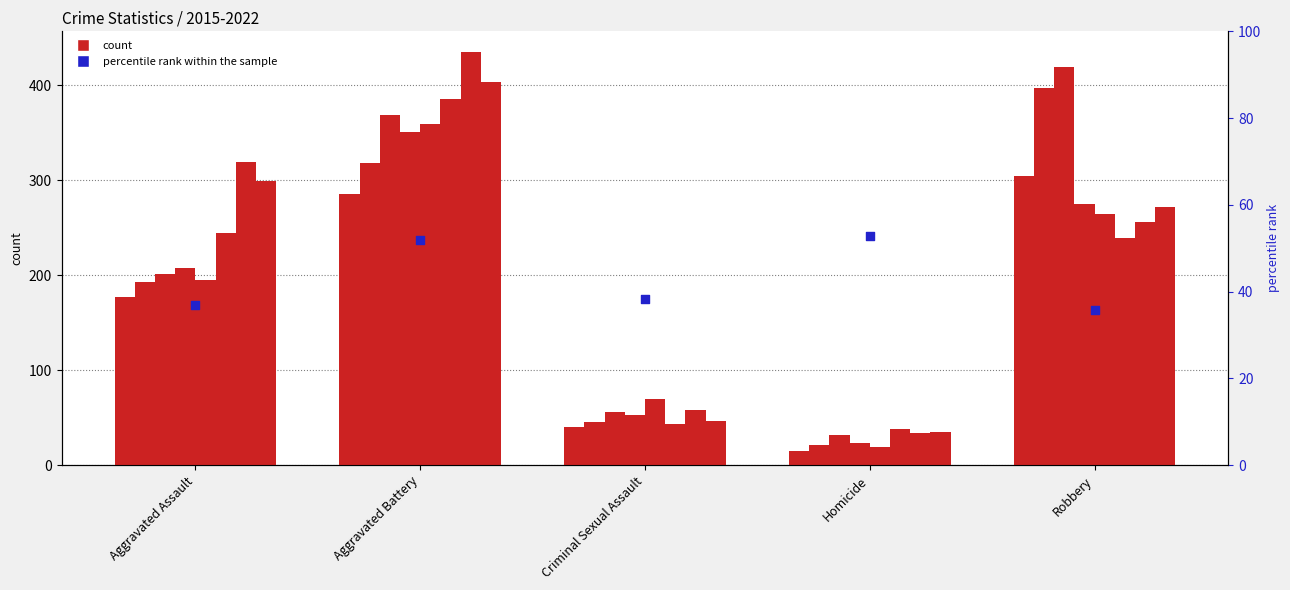

Which has a higher value, Robbery or Aggravated Battery?

Aggravated Battery